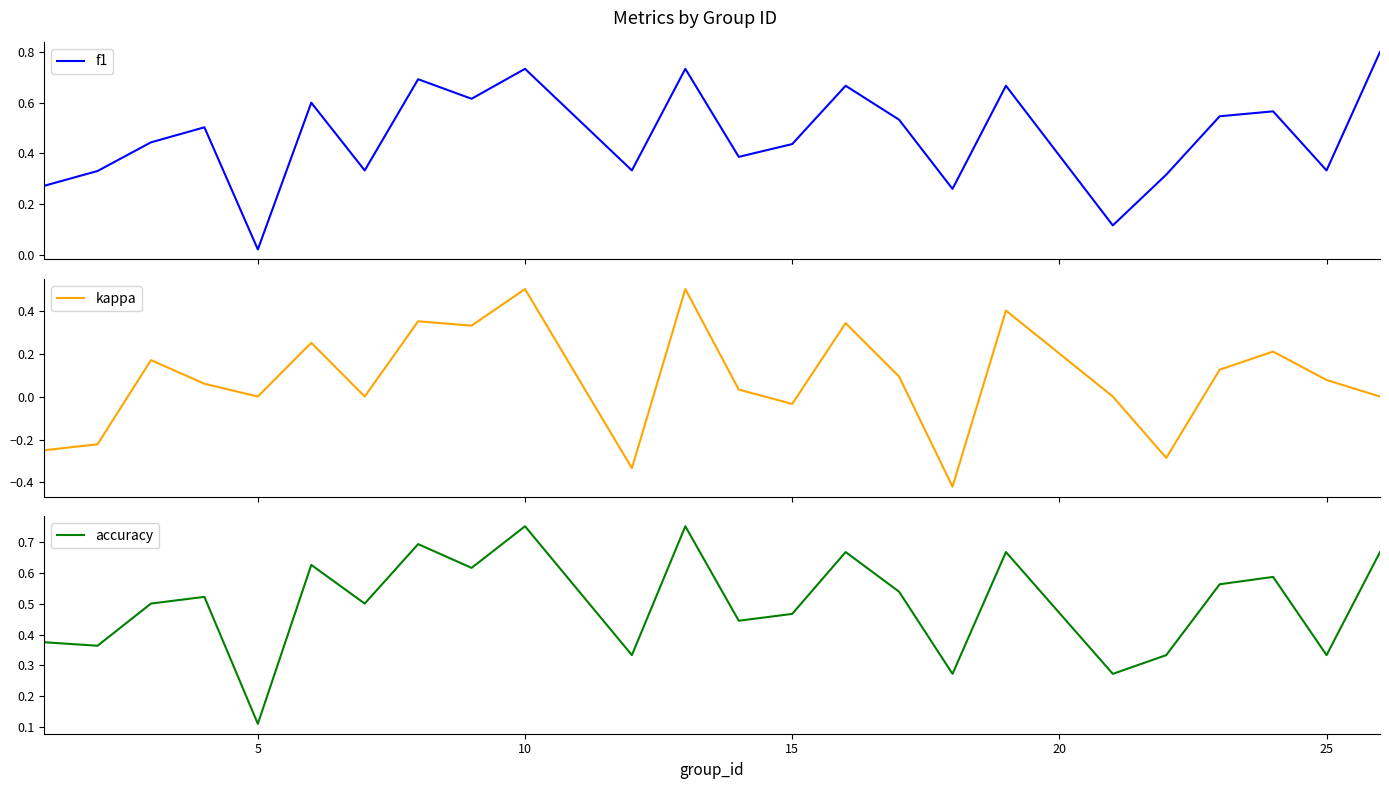

List the series in order of their peak value, highest first.

f1, accuracy, kappa